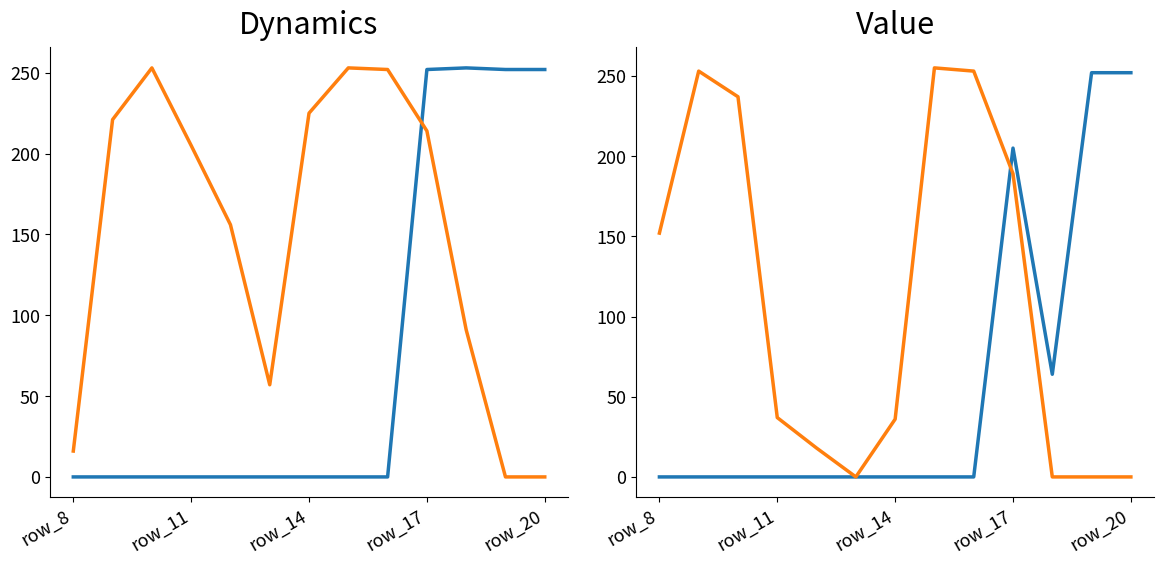

At which category does the chart reach its peak across all series?

7